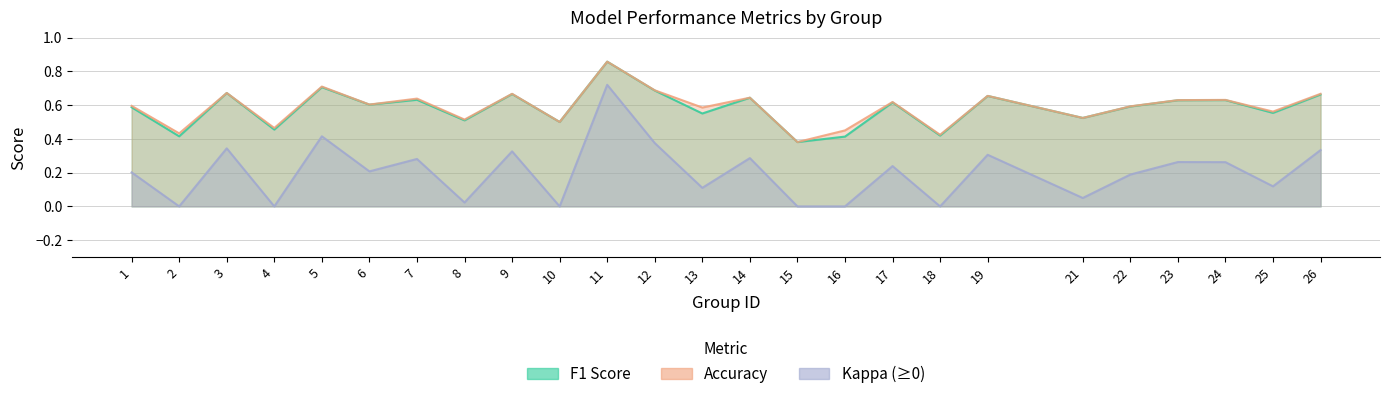

What is the average value of the f1 series?

0.6